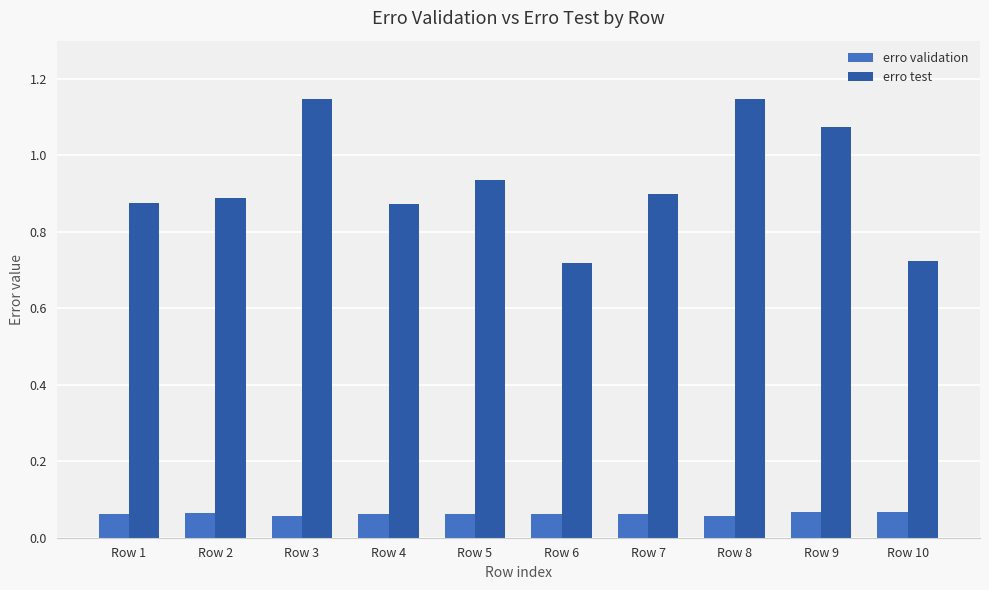

True or false: erro validation has a value of 0.0 at Row 4.

False